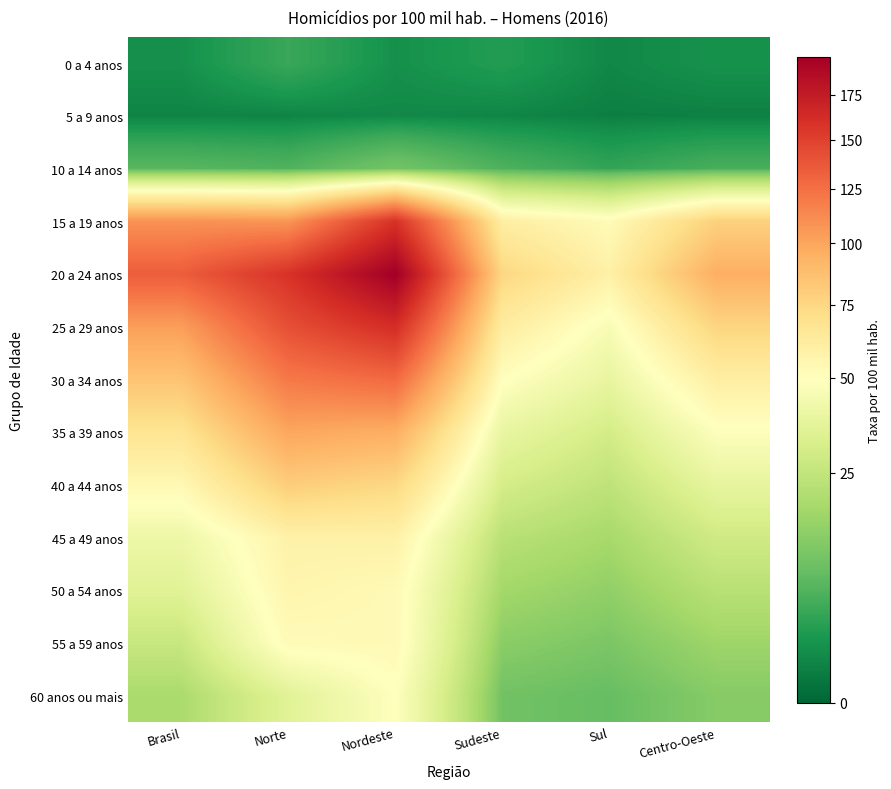

Which label corresponds to the smallest value in the chart?

Sul